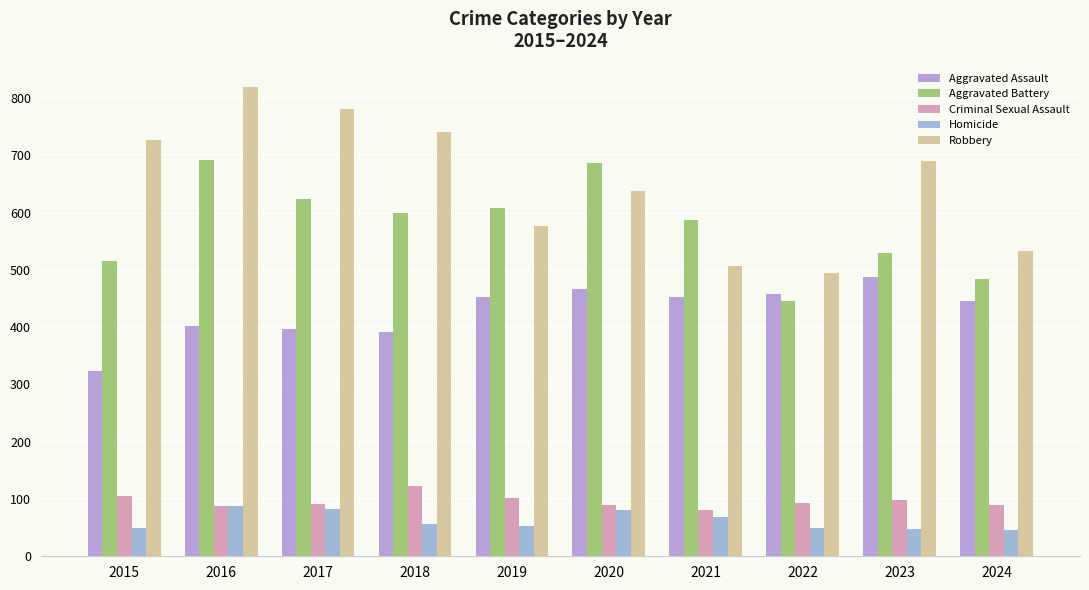

How many bars are there in each group?

5